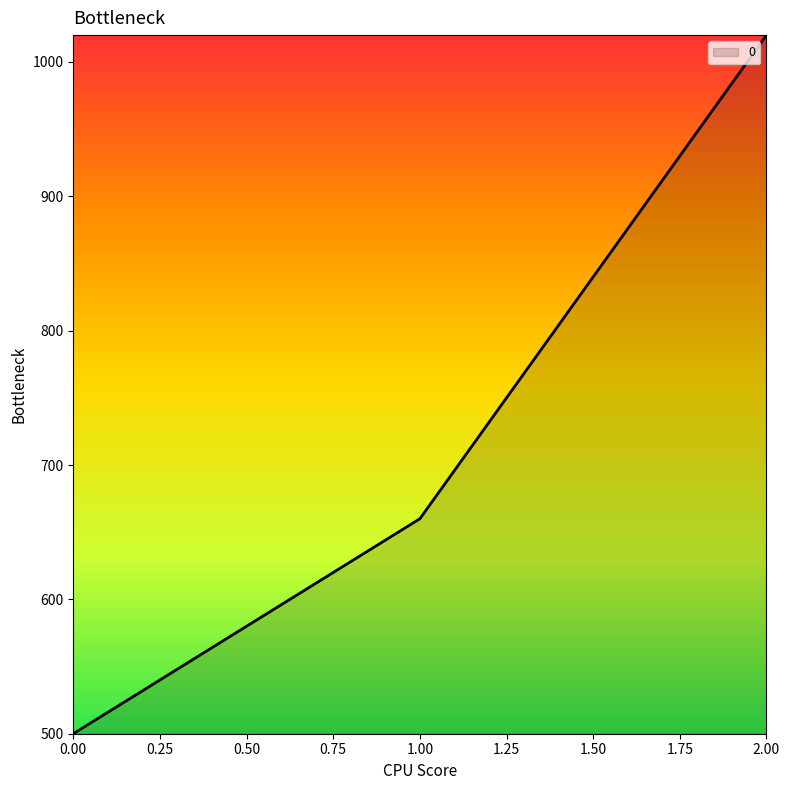

How many categories are shown in the chart?

3